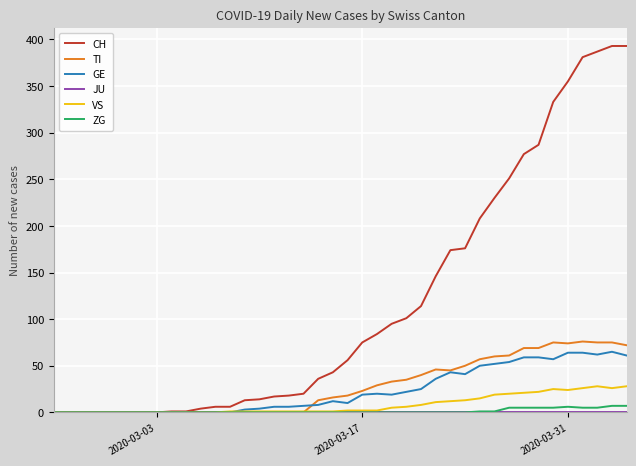

What is the greatest value displayed?

393